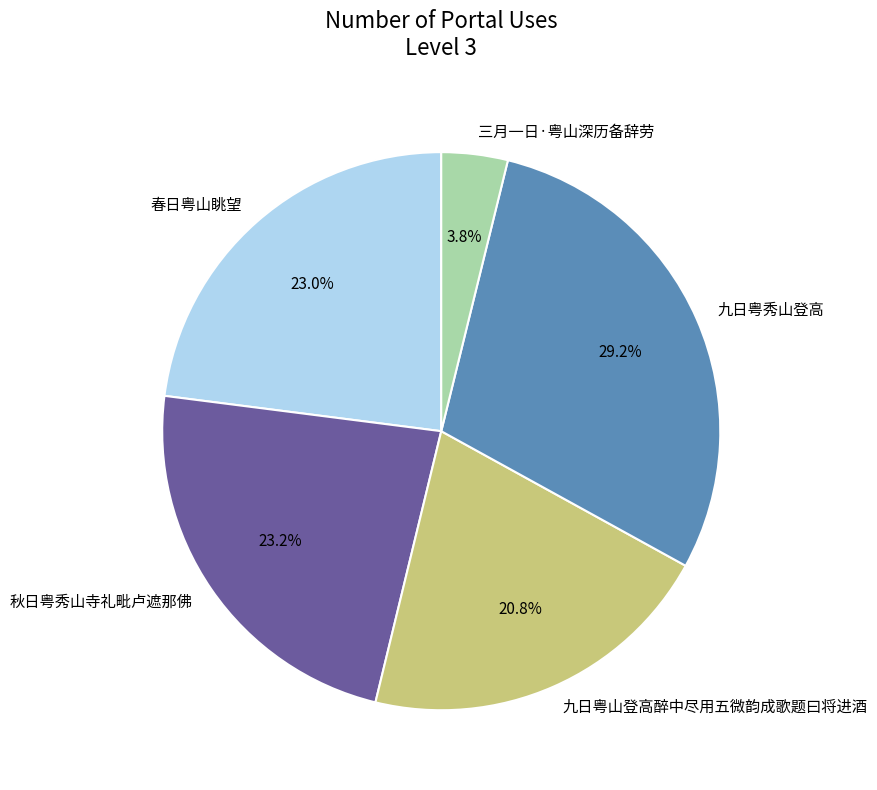

What is the smallest slice in the pie chart?

三月一日·粤山深历备辞劳